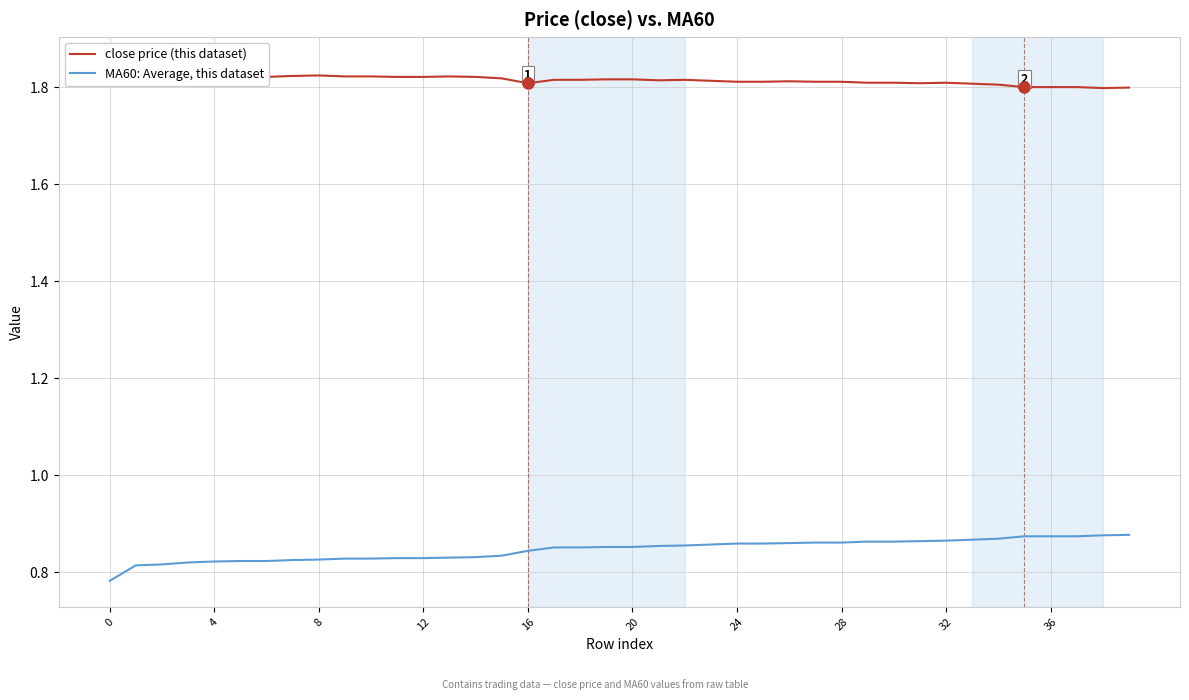

Is it true that MA60: Average, this dataset equals 0.5 at 24?

False